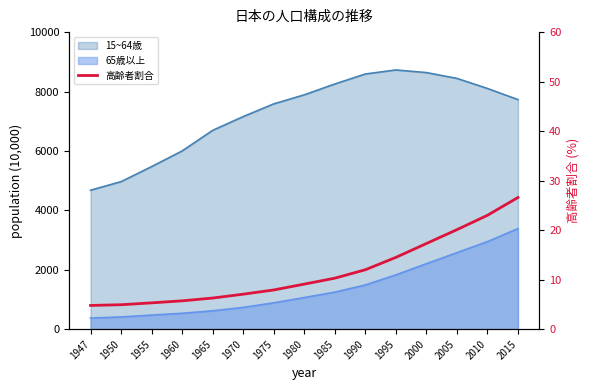

Reading left to right, what are all the values shown in this chart?

1947=4.8	1950=4.9	1955=5.3	1960=5.7	1965=6.3	1970=7.1	1975=7.9	1980=9.1	1985=10.3	1990=12.0	1995=14.5	2000=17.3	2005=20.1	2010=23.0	2015=26.6